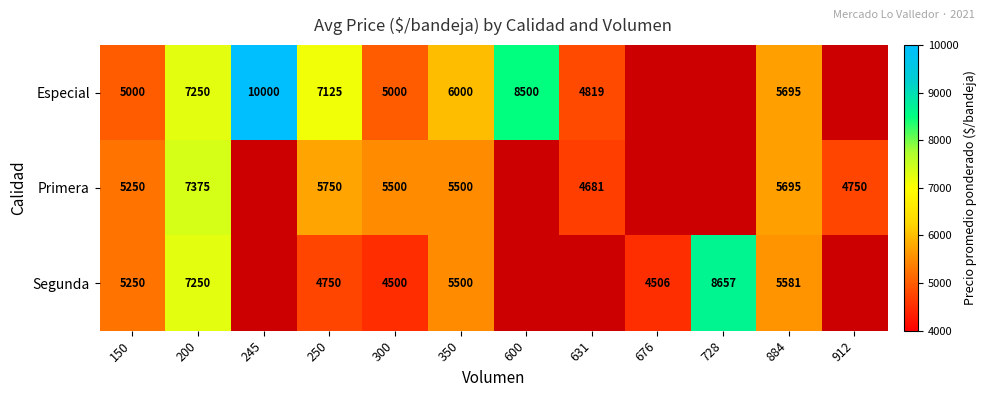

What is the spread (max minus min) of values at 350?

500